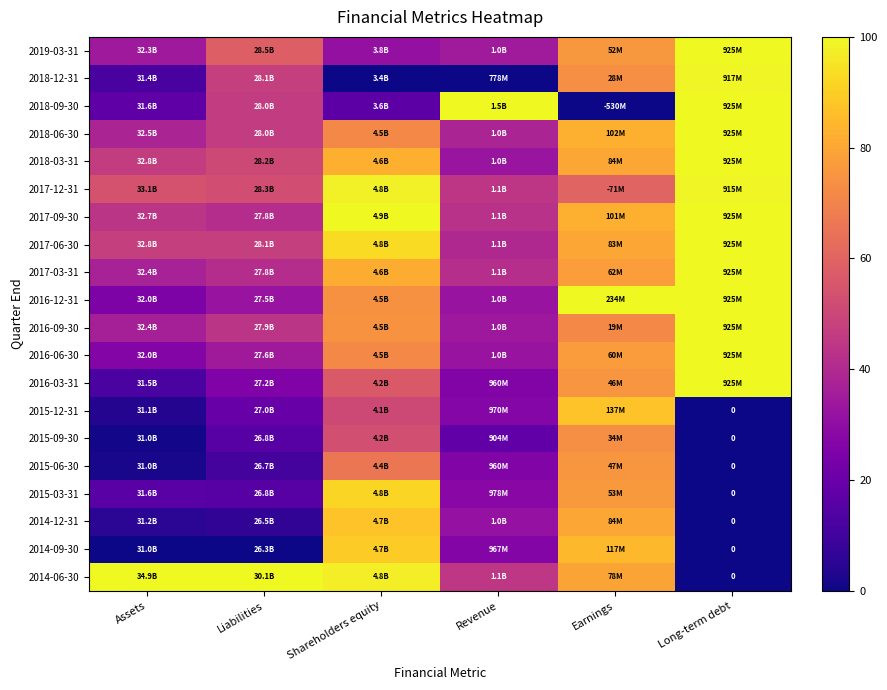

At which label does 2019-03-31 first exceed 58?

Liabilities